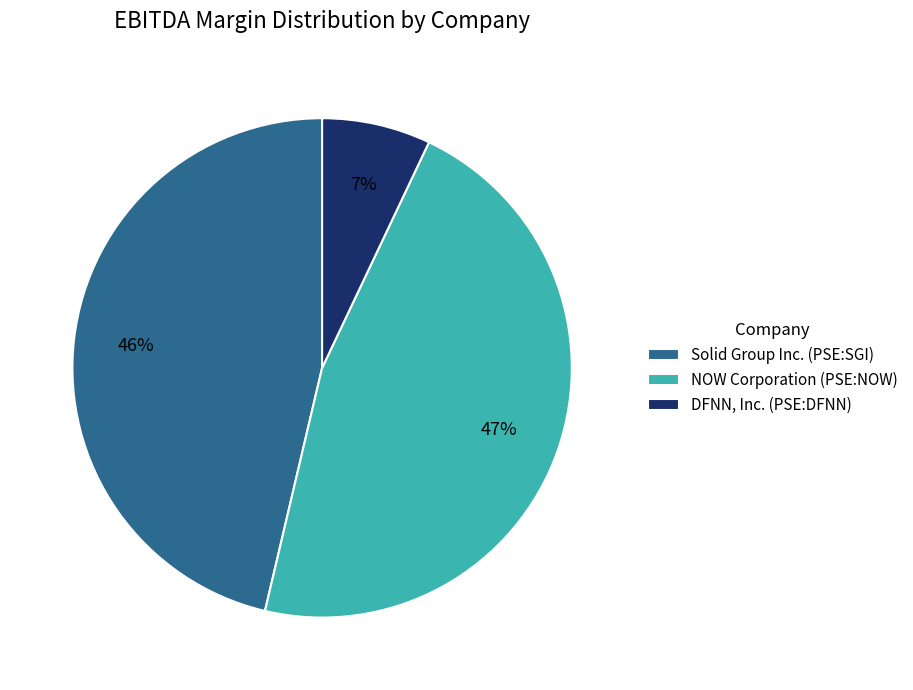

Do Solid Group Inc. (PSE:SGI) and DFNN, Inc. (PSE:DFNN) together represent more than half of the pie?

Yes